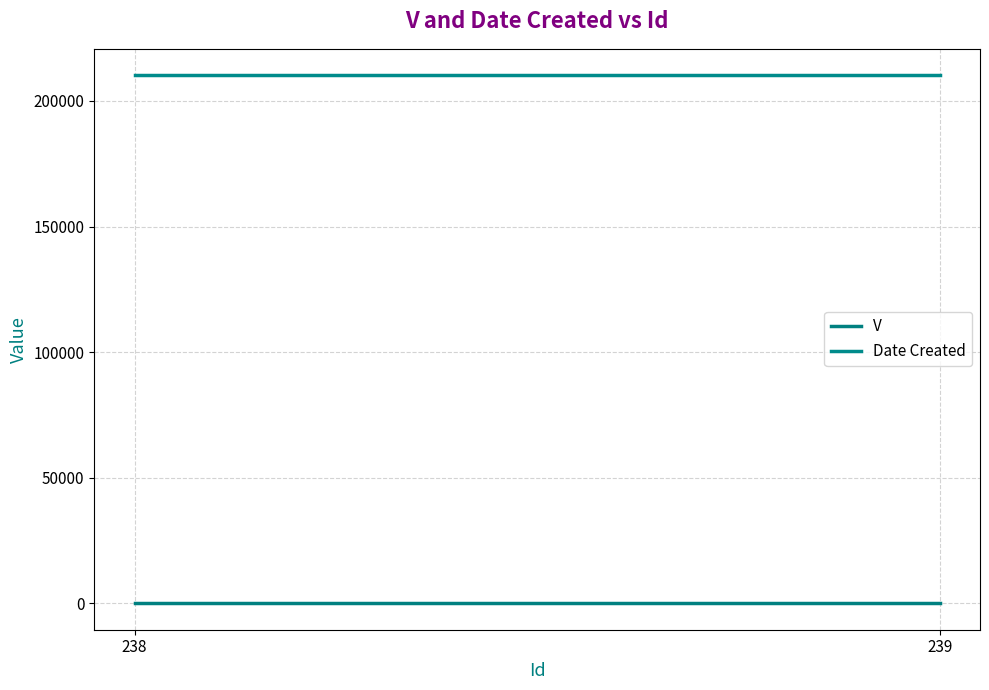

Read the Date Created value at 239.

210218